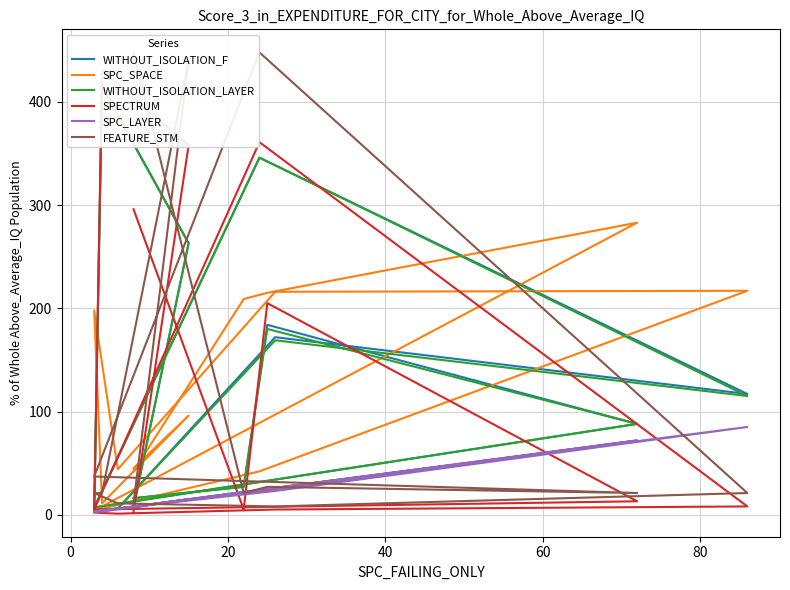

What is the difference between the highest and lowest values at 20?

191